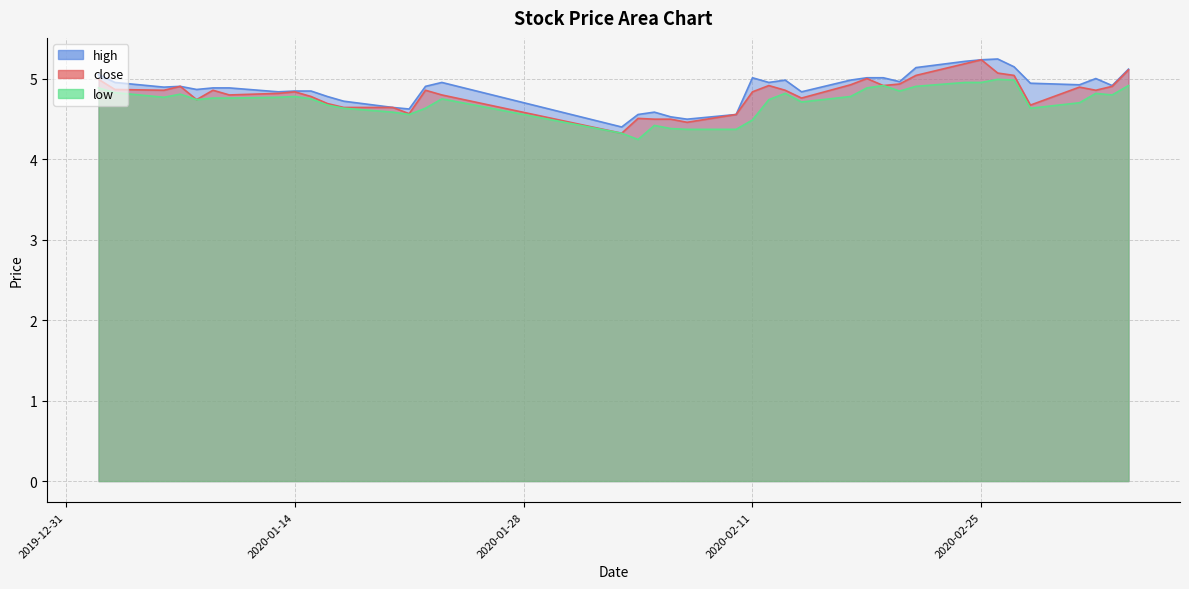

What is the approximate value of close at 2020-02-18?

5.0